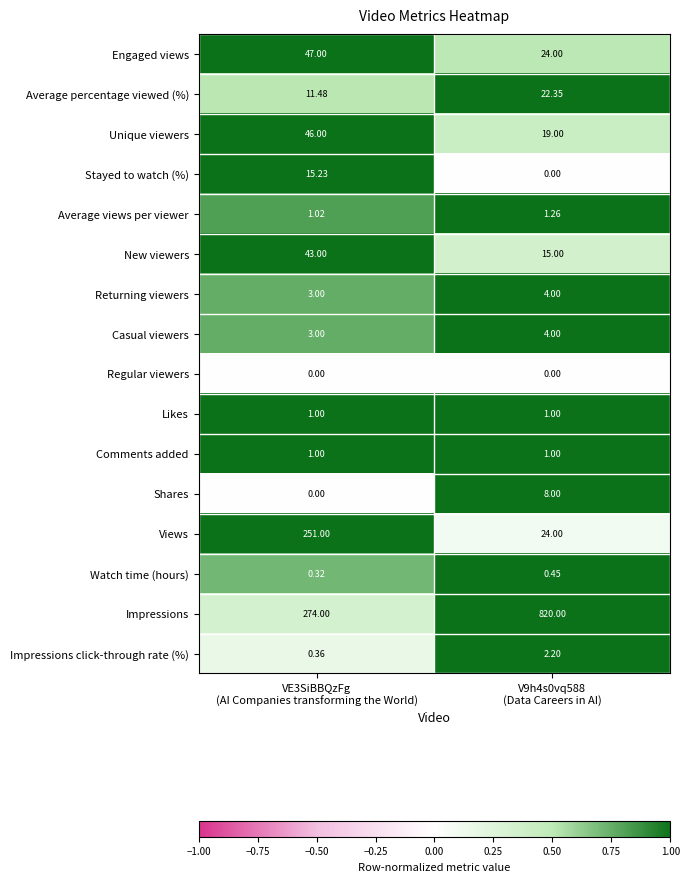

Which series has the largest total across all categories?

Impressions